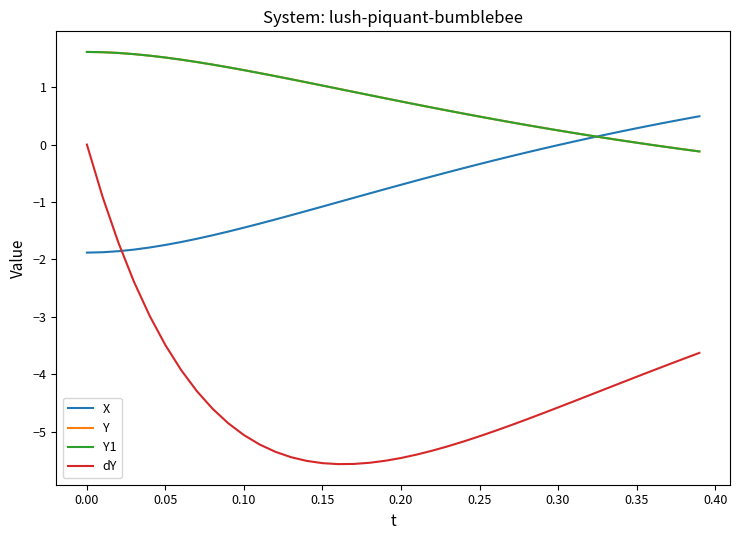

Rank the series by their maximum value, from highest to lowest.

Y, Y1, X, dY